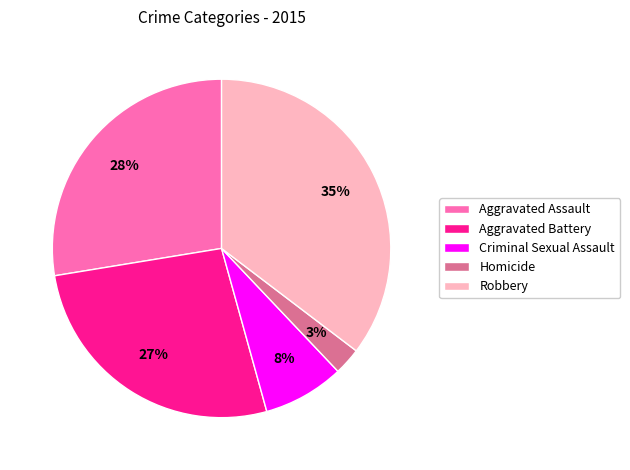

Does Homicide account for over 50% of the chart?

No